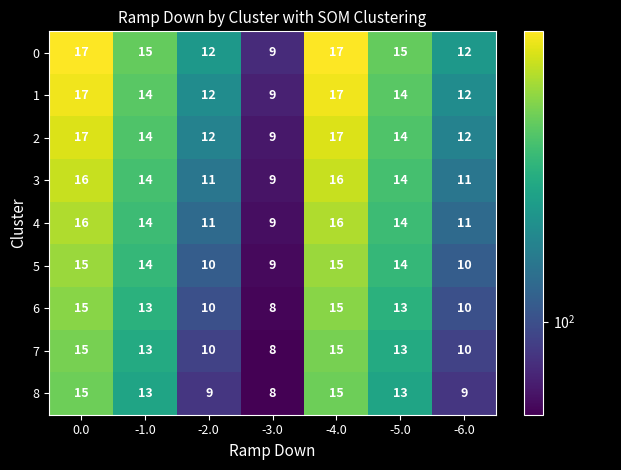

How many data points does each series have?

7